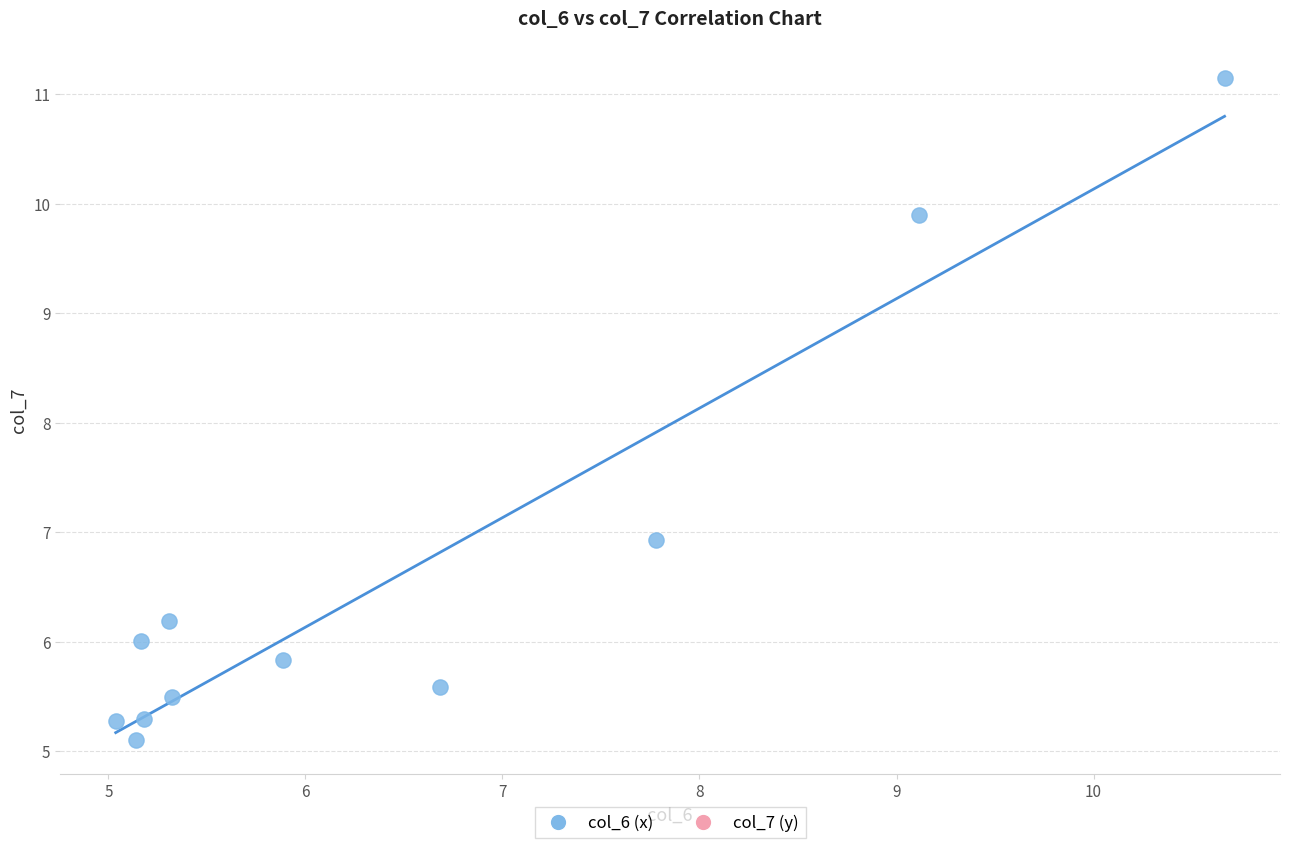

What is the range of Y values (max minus min)?

6.0